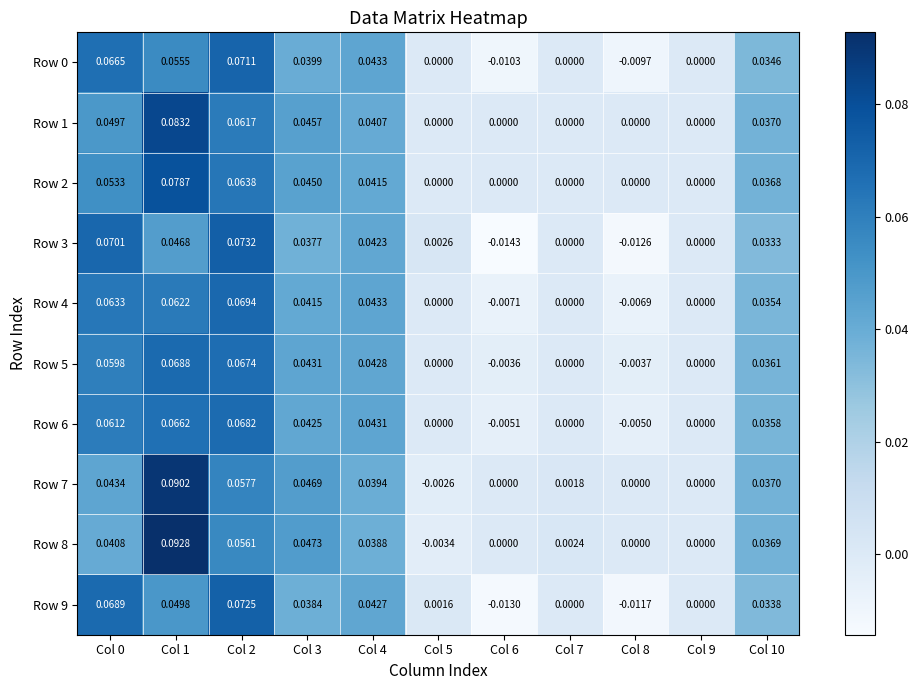

How many data points in Row 0 are less than 0?

2